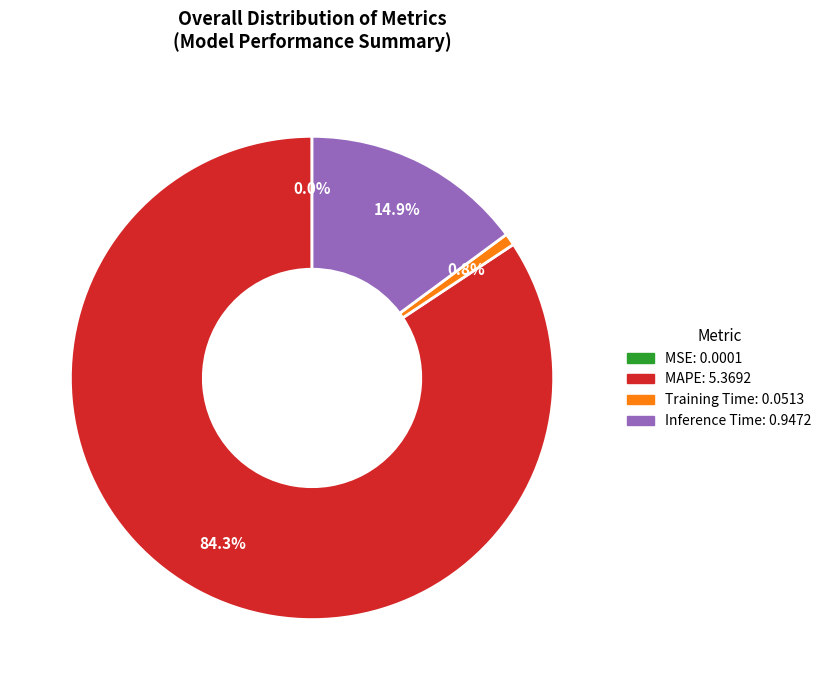

Is there any slice that represents more than half of the pie?

Yes